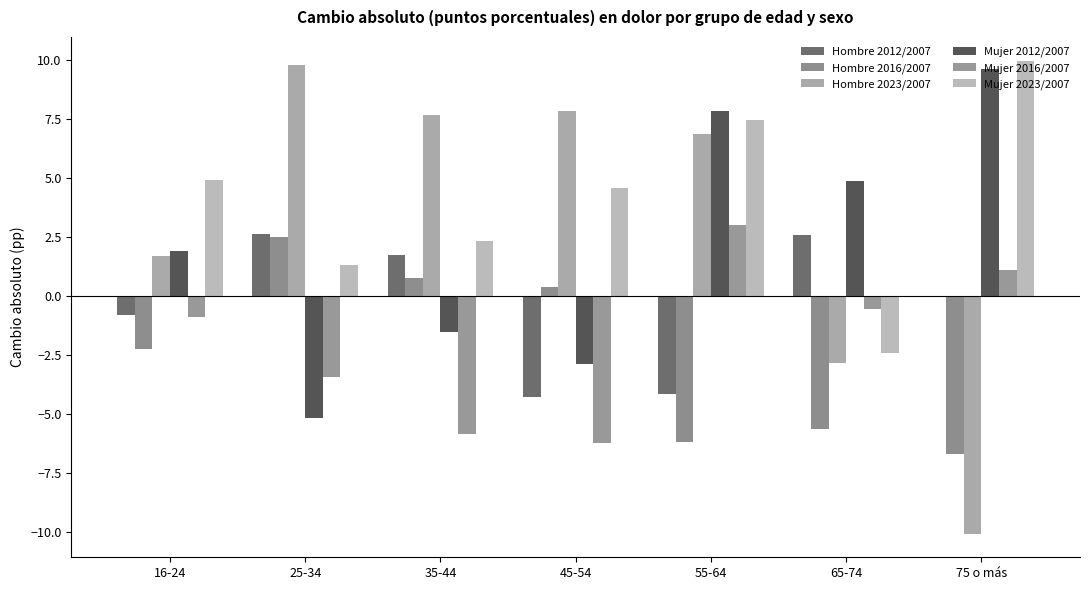

The value of Hombre 2023/2007 at 75 o más is -13.2. True or false?

False